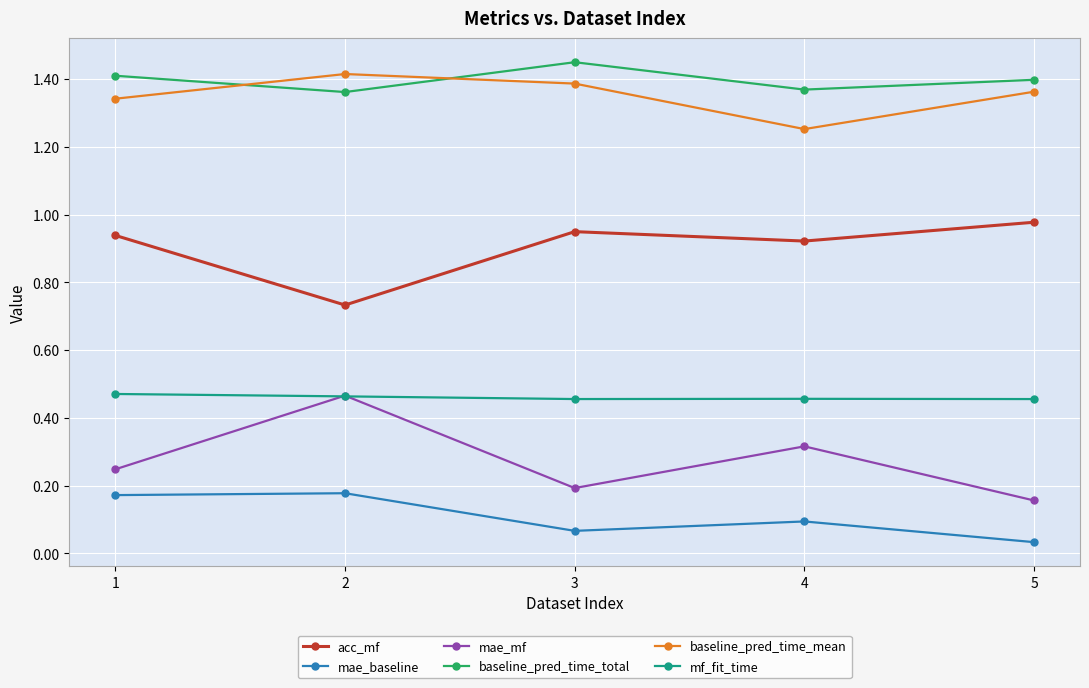

What is the spread (max minus min) of values at 2?

1.2